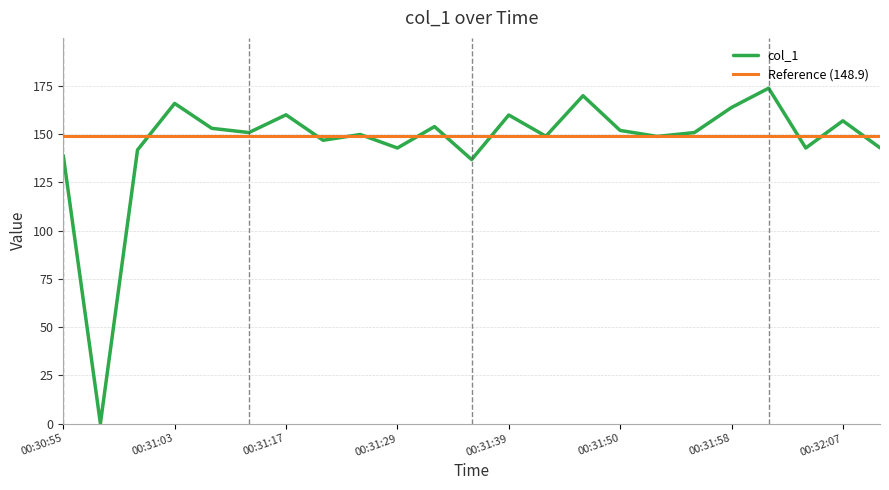

The col_1 series shows 159.9 at 00:31:39. True or false?

True